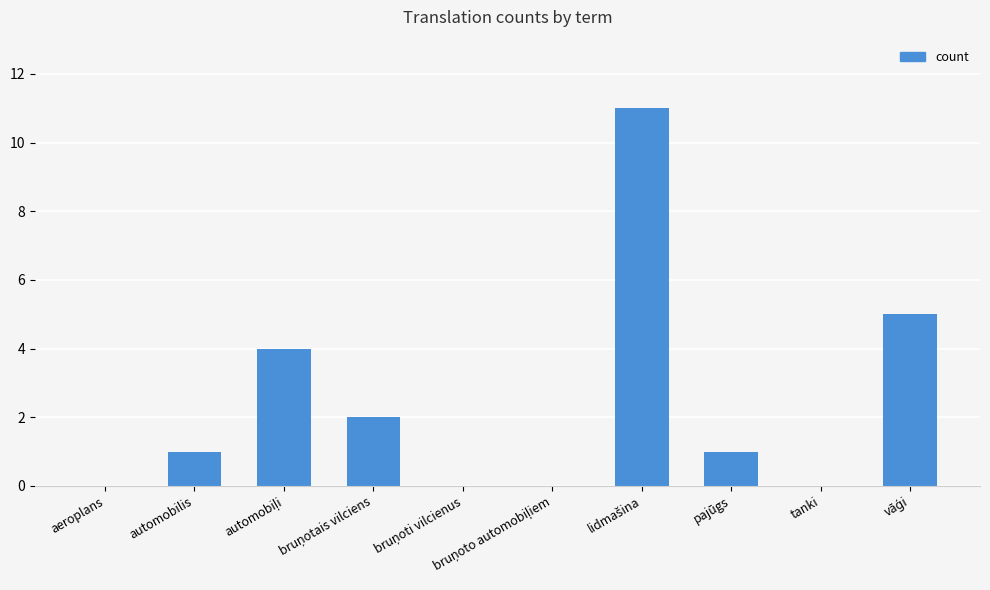

Reading left to right, what are all the values shown in this chart?

0	1	4	2	0	0	11	1	0	5